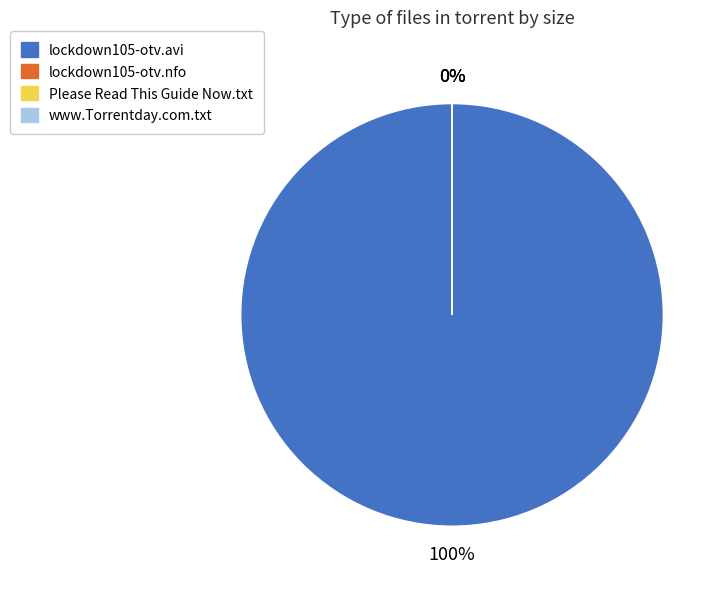

True or false: Please Read This Guide Now.txt accounts for 29% of the total.

False